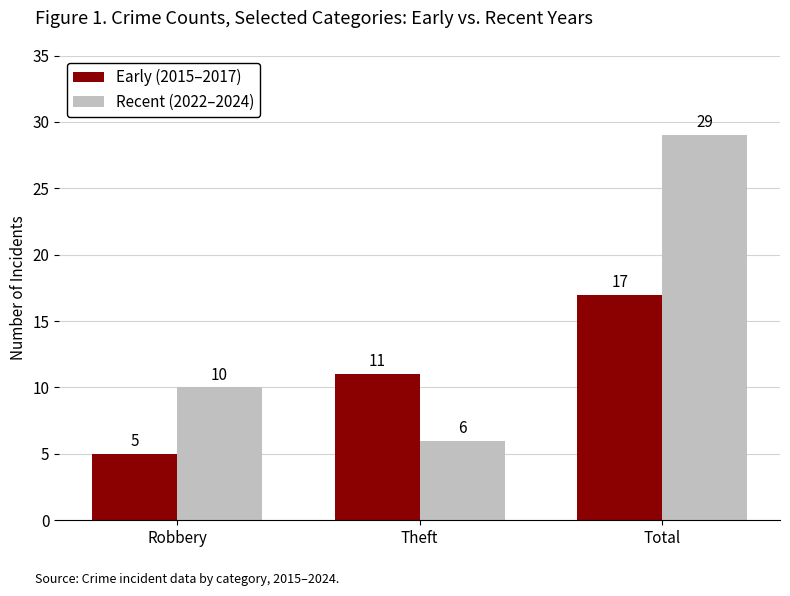

At how many categories does at least one series exceed 5?

3